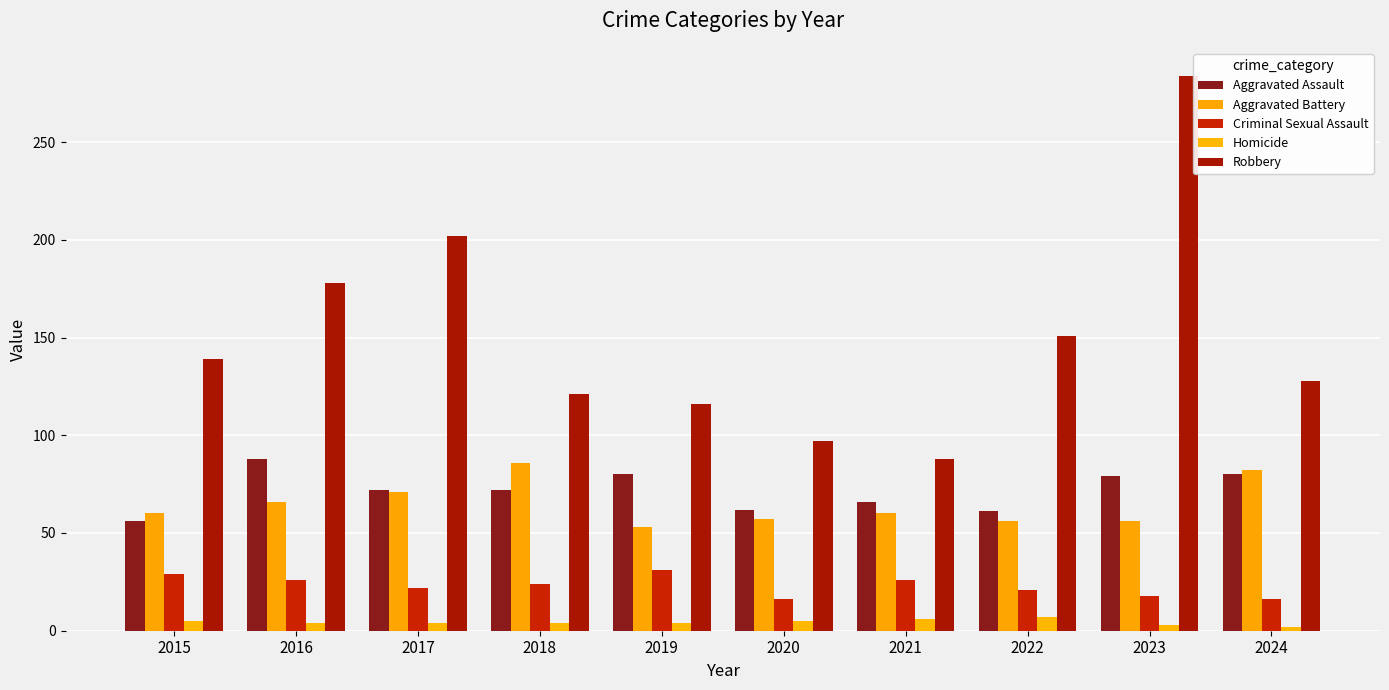

Between 2017 and 2024, which is larger?

2024